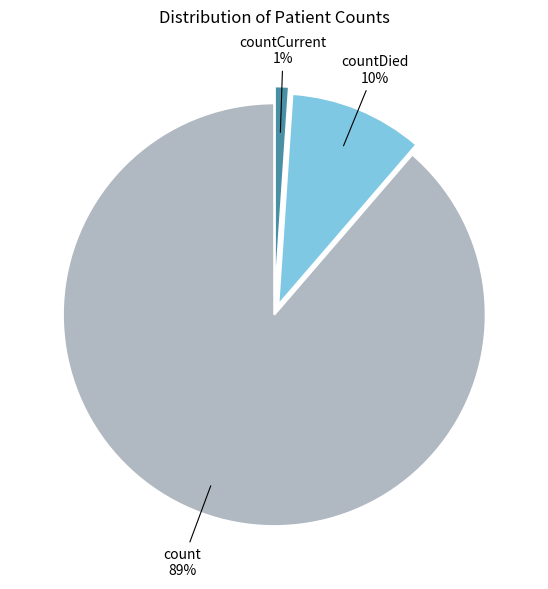

What is the smallest slice in the pie chart?

countCurrent